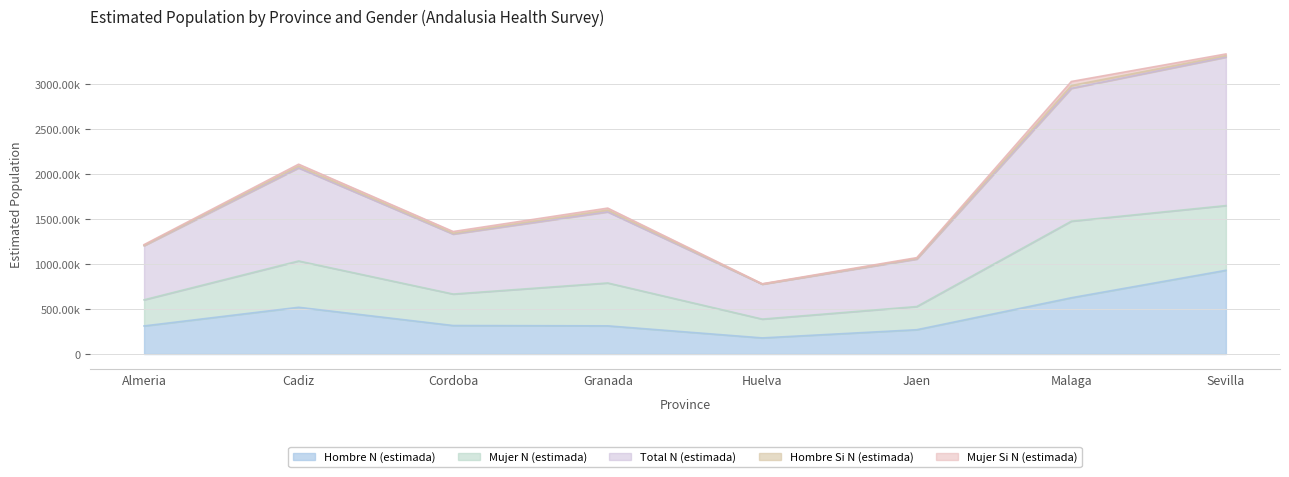

The Mujer N (estimada) series shows 717731 at Sevilla. True or false?

True